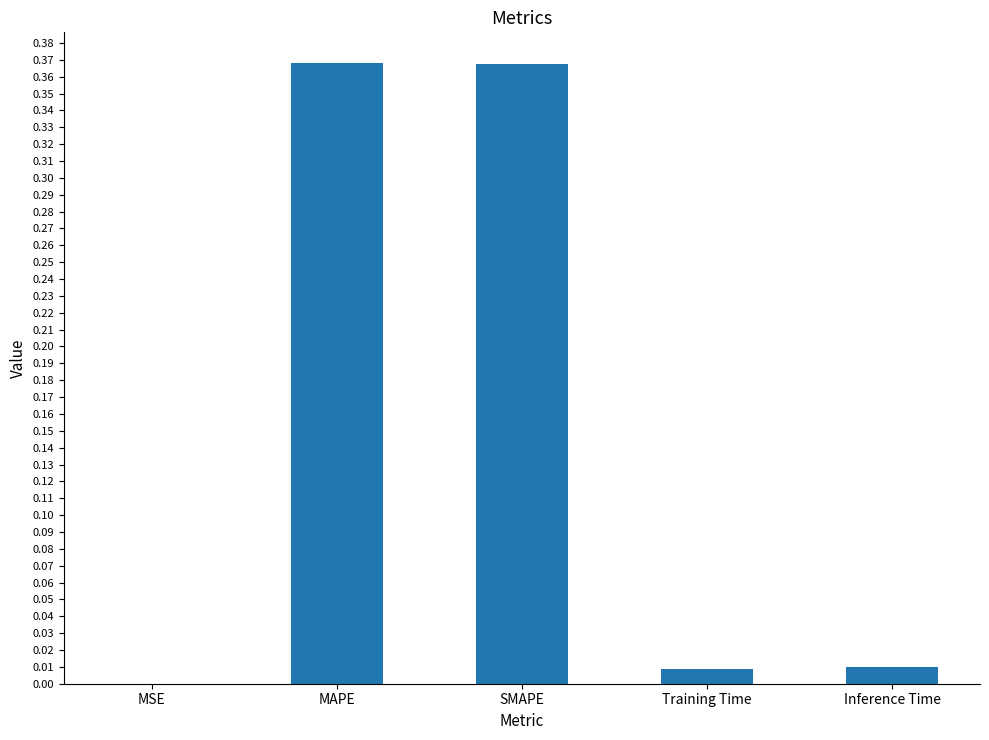

The chart shows a value of 0.2 at SMAPE. True or false?

False